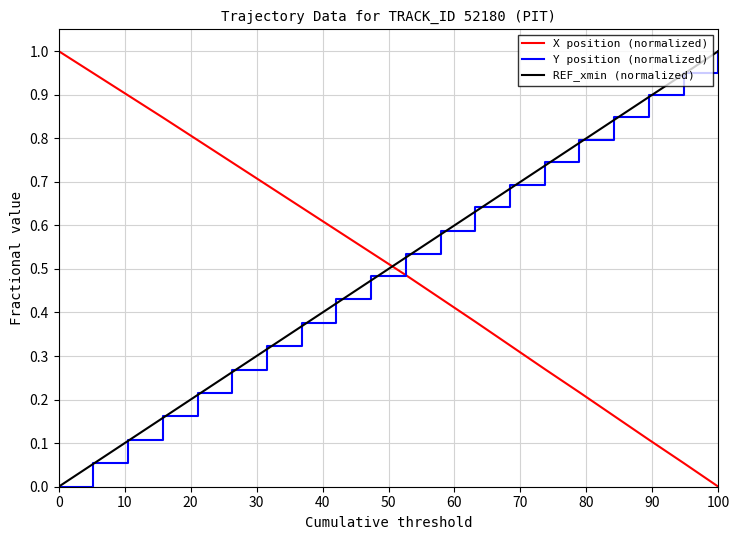

Which series ends up on top after the final intersection of Y position (normalized) and X position (normalized)?

Y position (normalized)